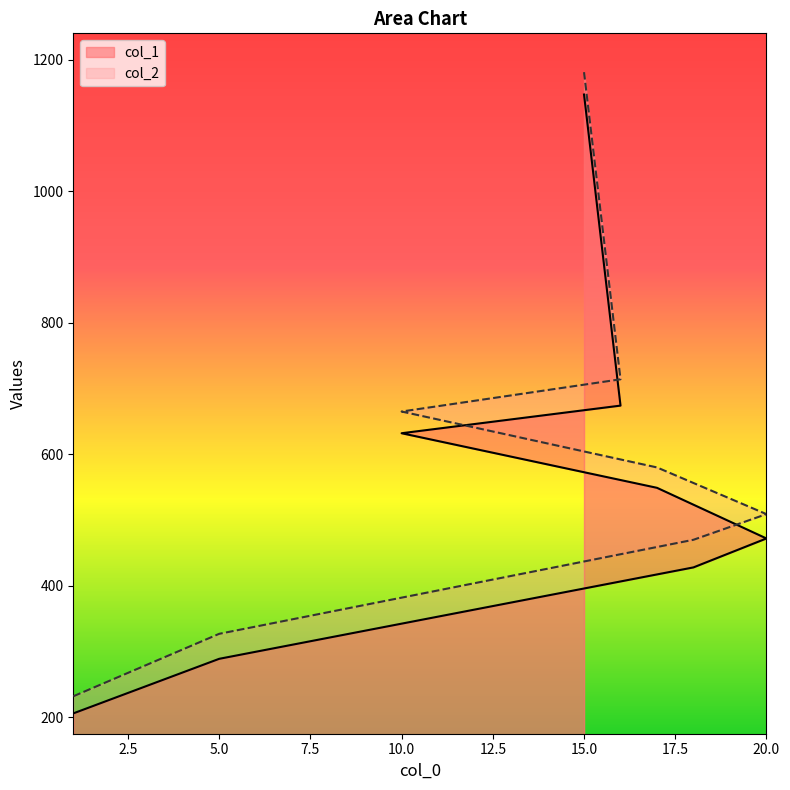

What is the maximum value shown in the chart?

1181